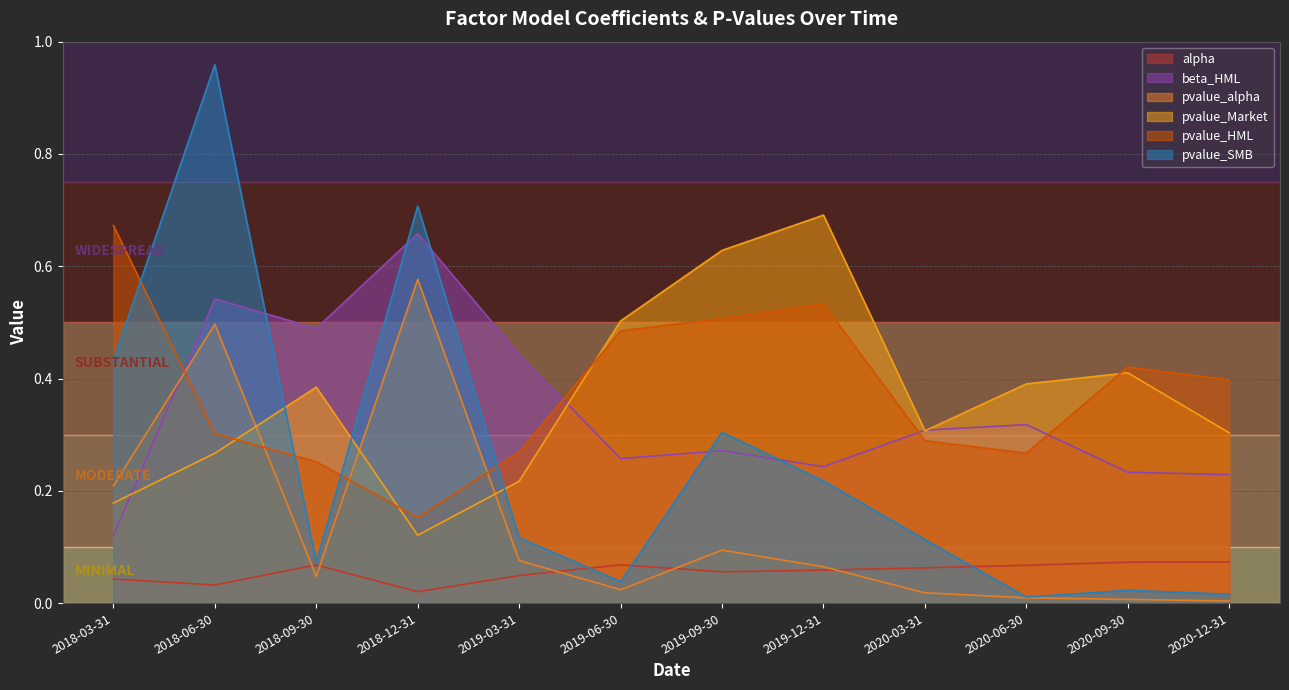

How many series are shown in this chart?

6